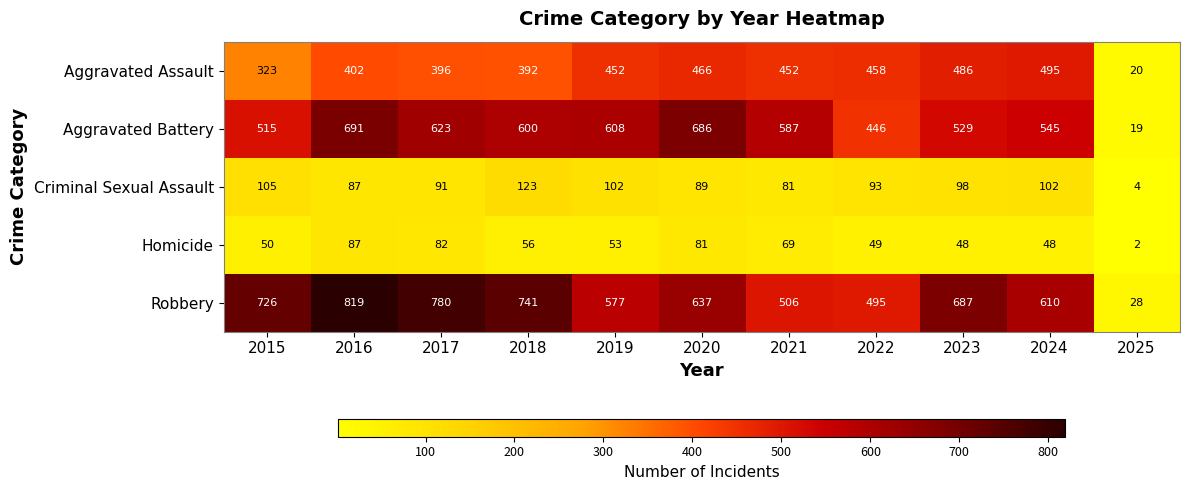

What is the average value of the Aggravated Assault series?

395